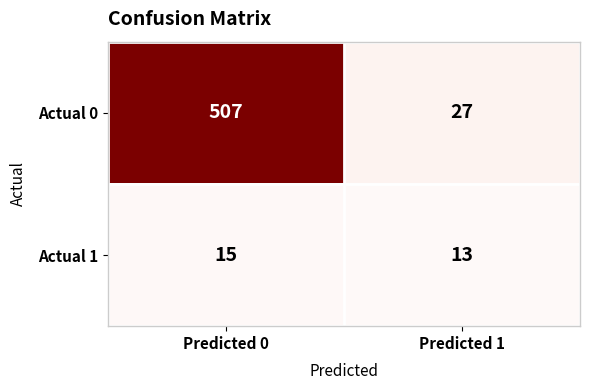

Which series changed the most between Predicted 0 and Predicted 1?

Actual 0